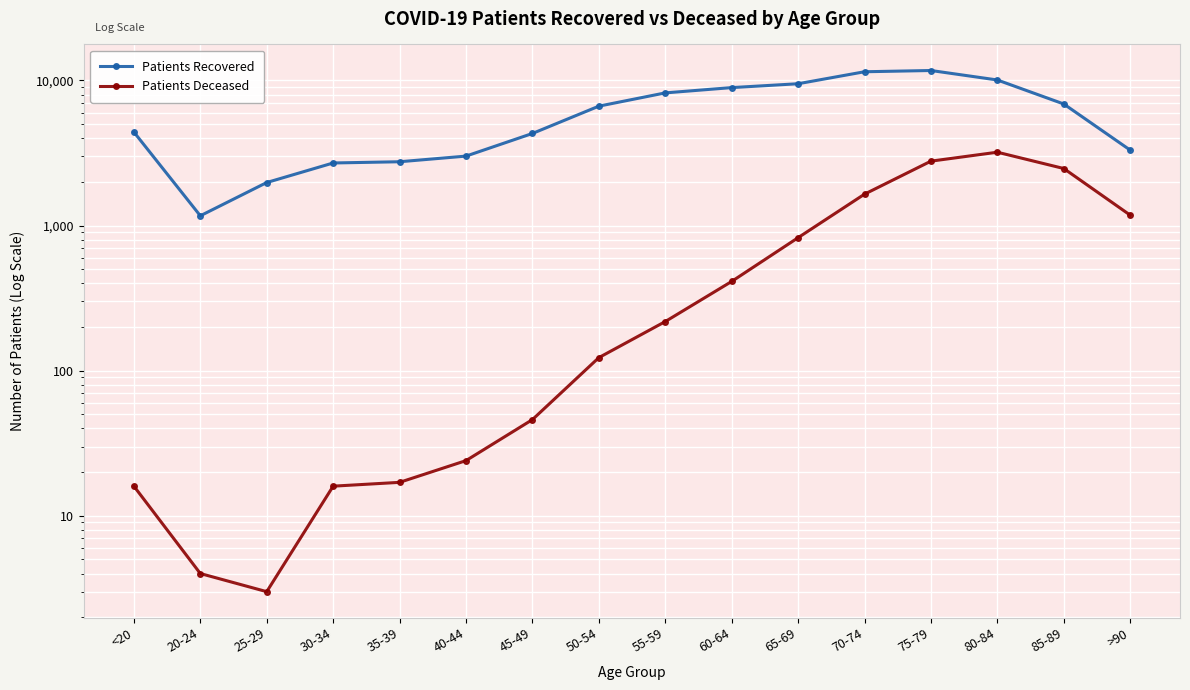

What is the difference between the Patients Deceased values at 20-24 and 40-44?

20